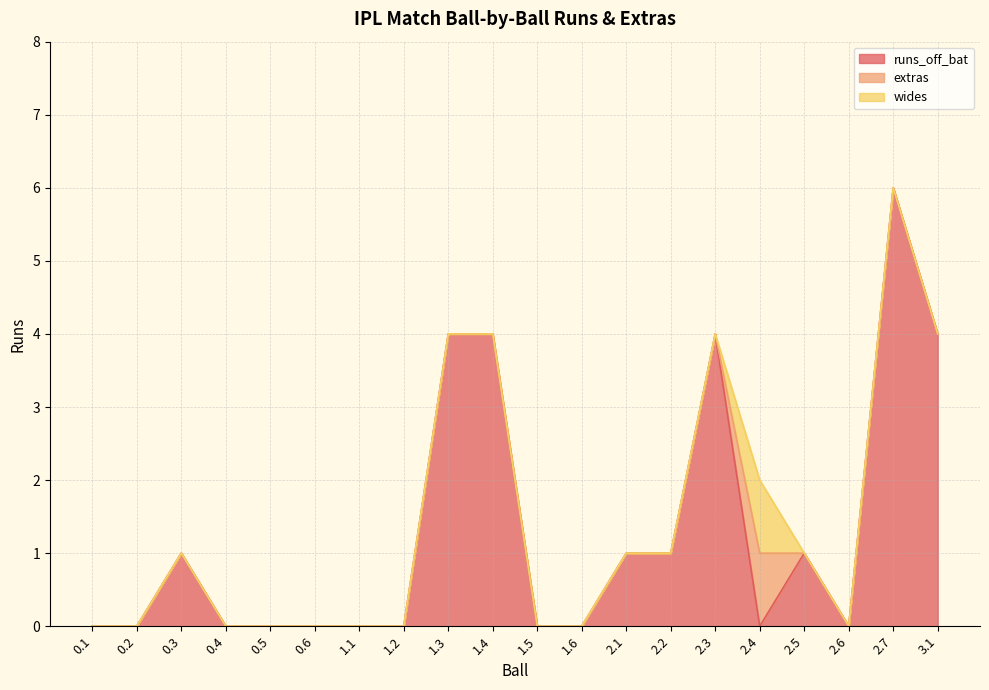

What is the spread (max minus min) of values at 0.3?

1